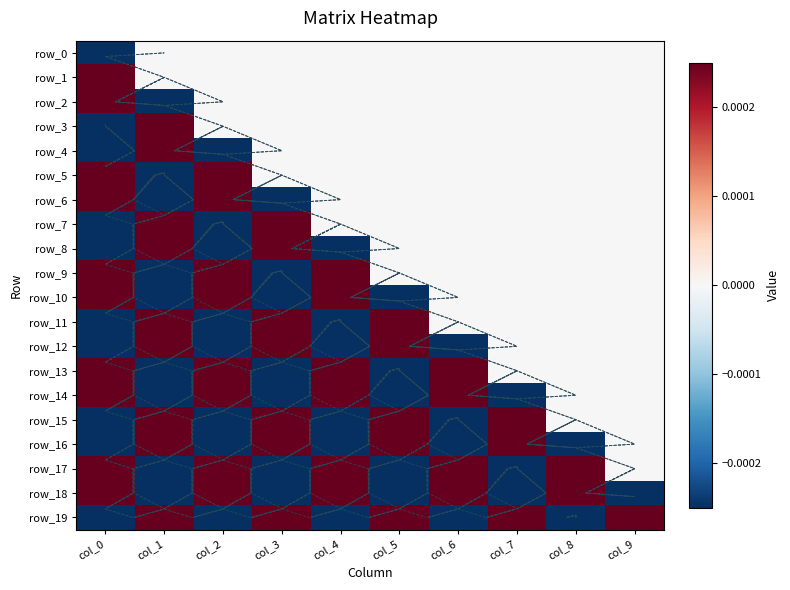

The row_16 series shows -0.0 at col_2. True or false?

False